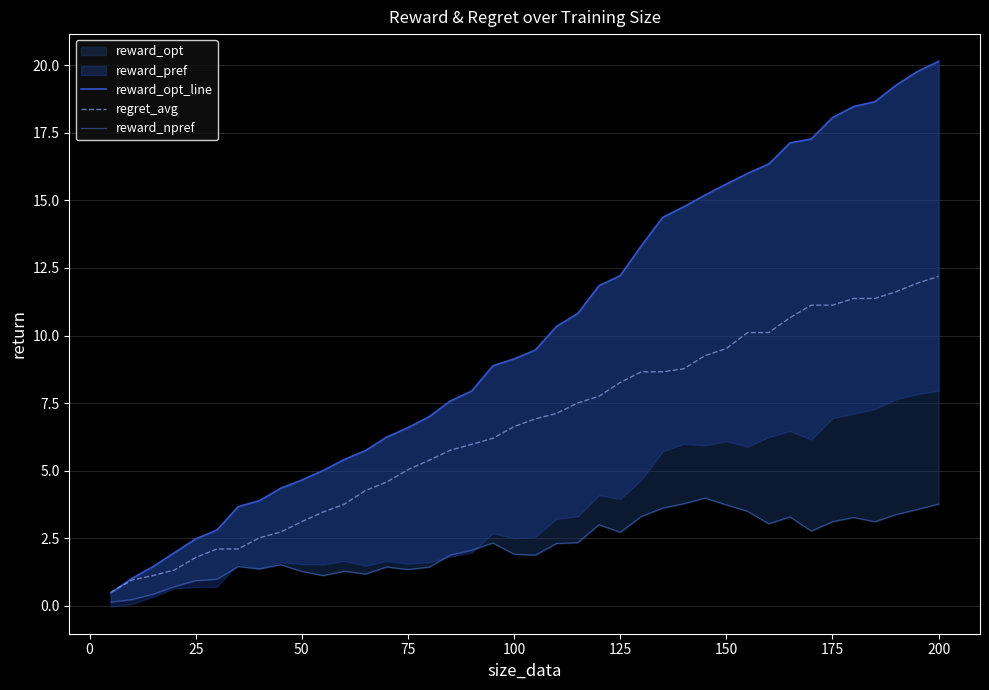

The value of regret_avg at 0 is 0.4. True or false?

False